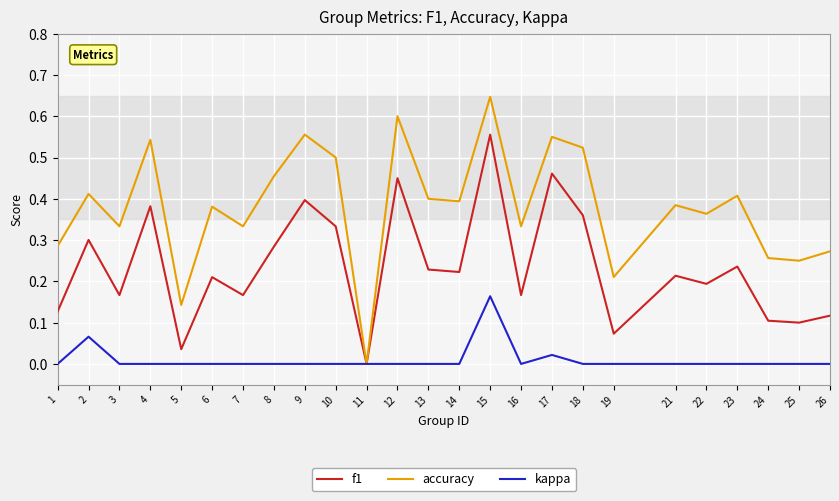

List the series in order of their overall mean, highest first.

accuracy, f1, kappa